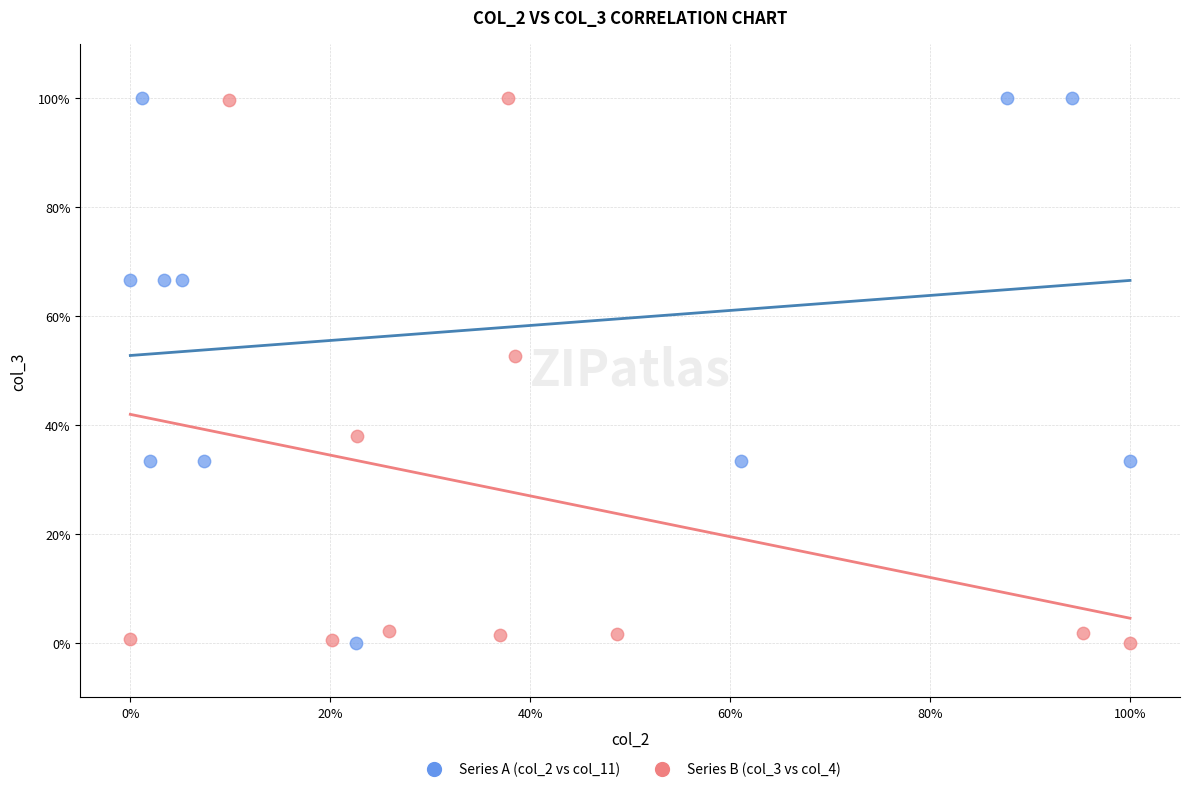

What are all the series names shown in the legend?

Series A (col_2 vs col_11), Series B (col_3 vs col_4)